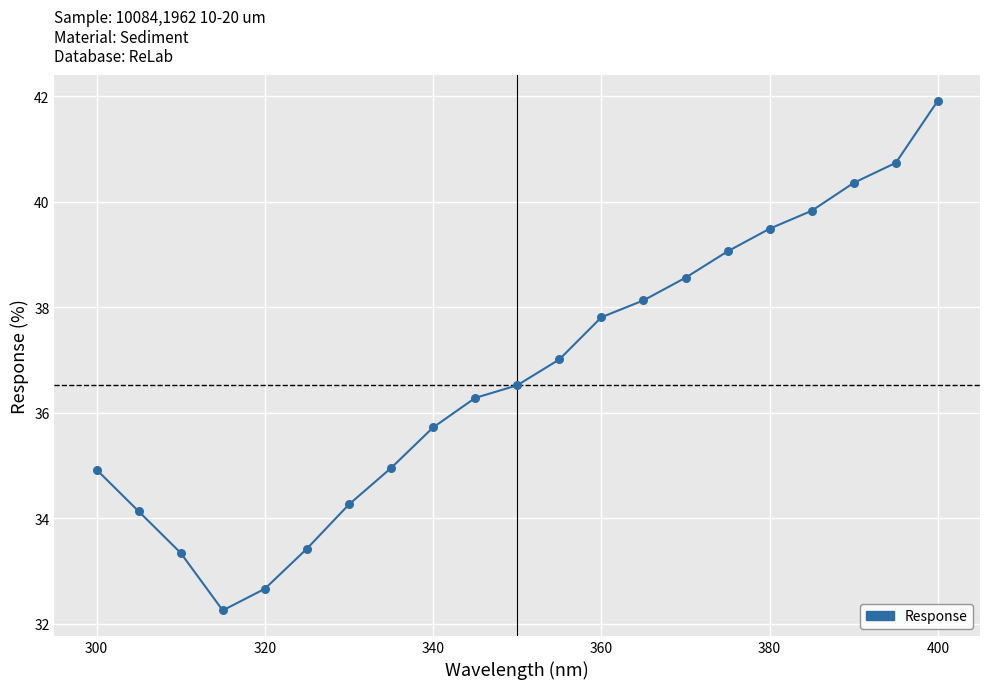

What is the difference between the maximum and minimum values?

9.7